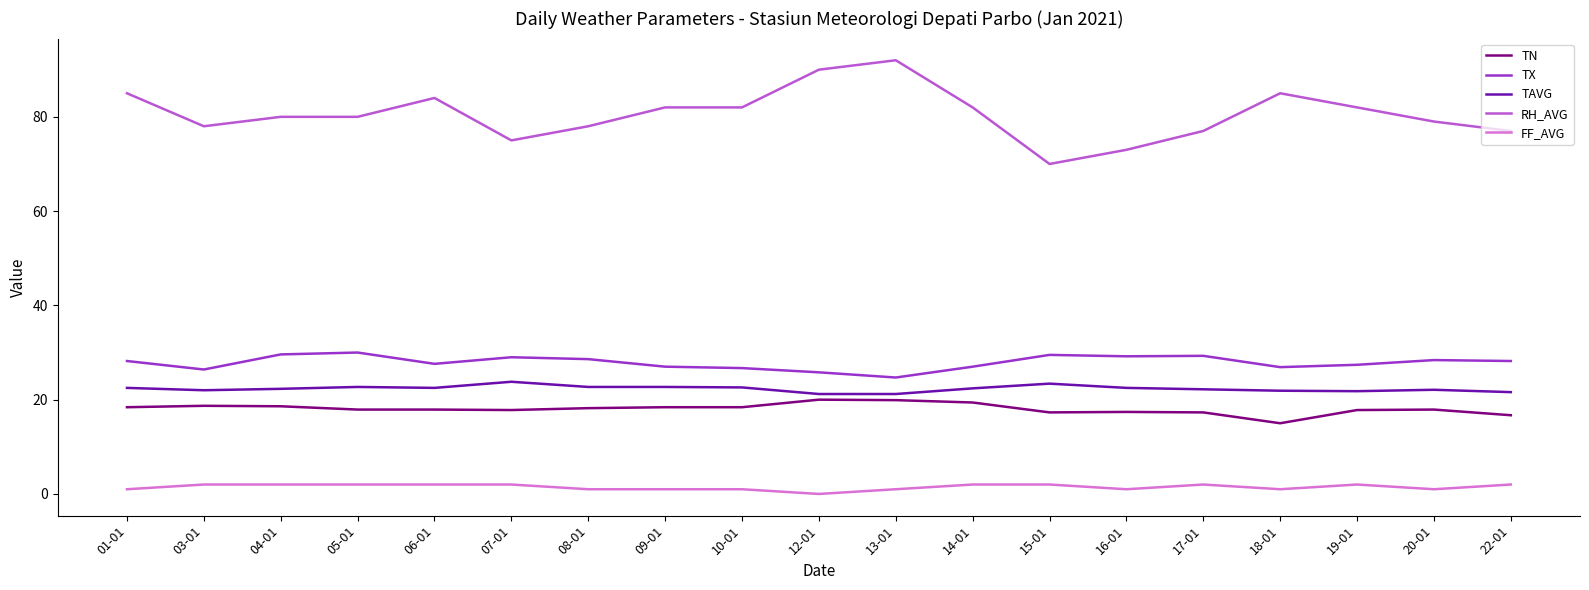

What is the total value across all series at 14-01?

152.8